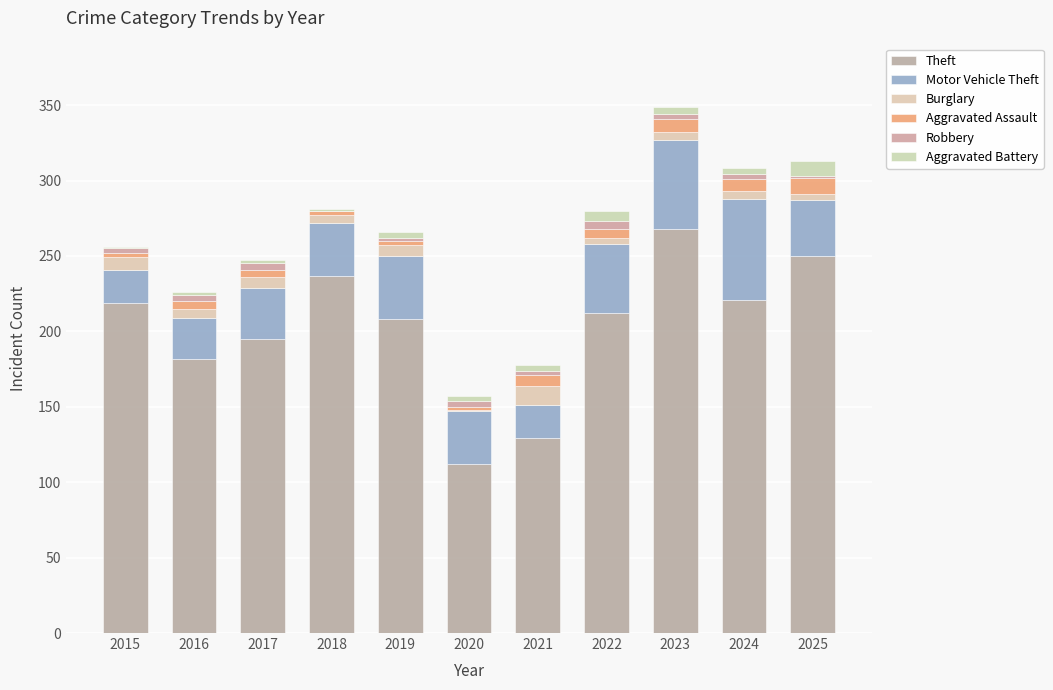

Where does the Motor Vehicle Theft series first go above 35?

2019